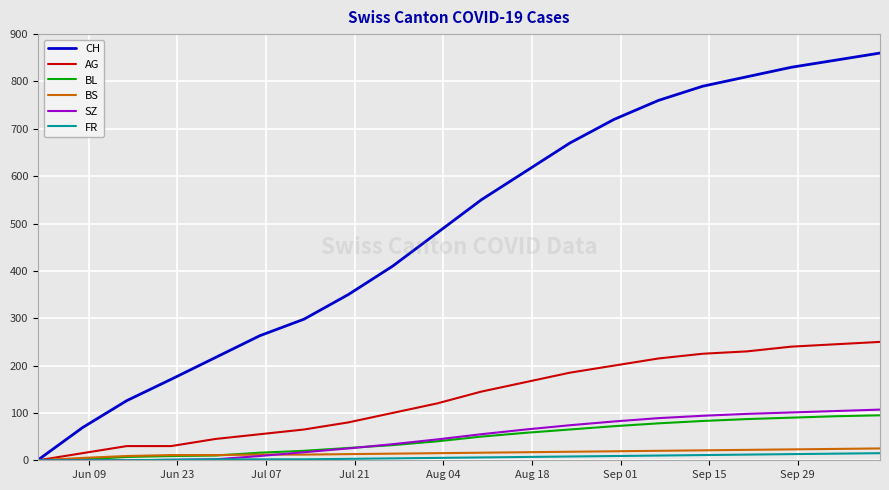

What is the difference between the second highest and minimum values in the BS series?

24